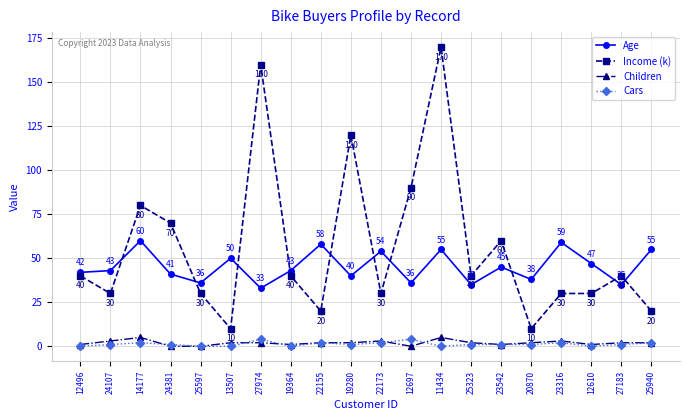

The value of Cars at 23316 is 2. True or false?

True